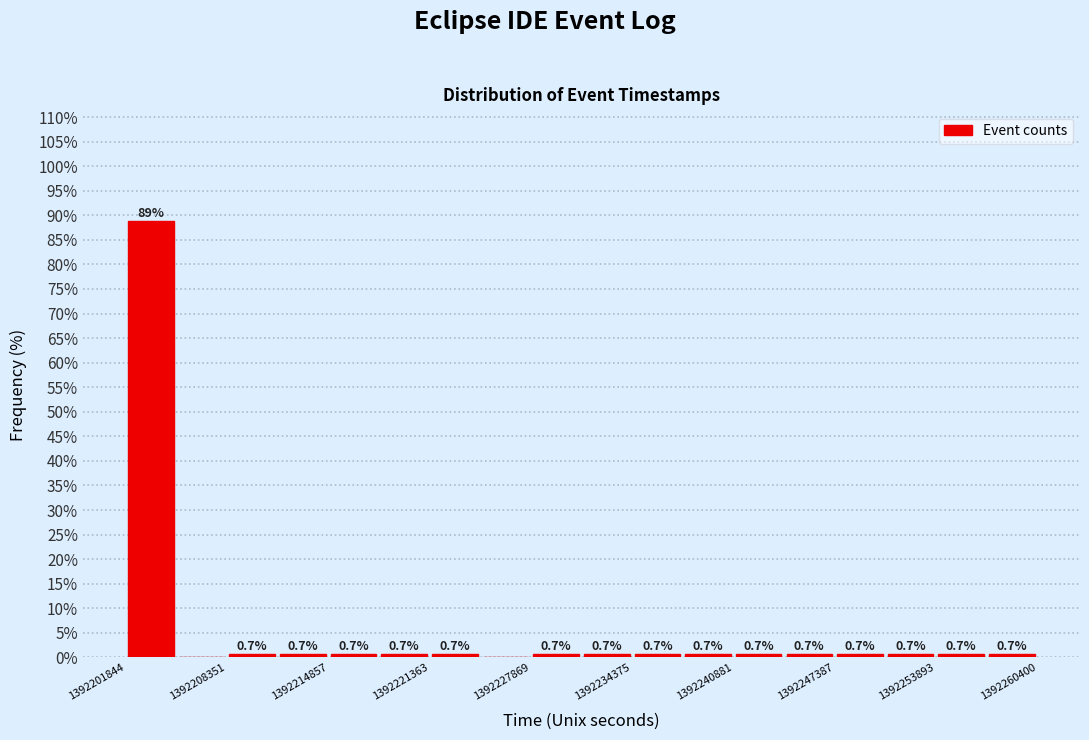

Read against the x-axis, roughly where is the centre of the tallest bar?

1392203000